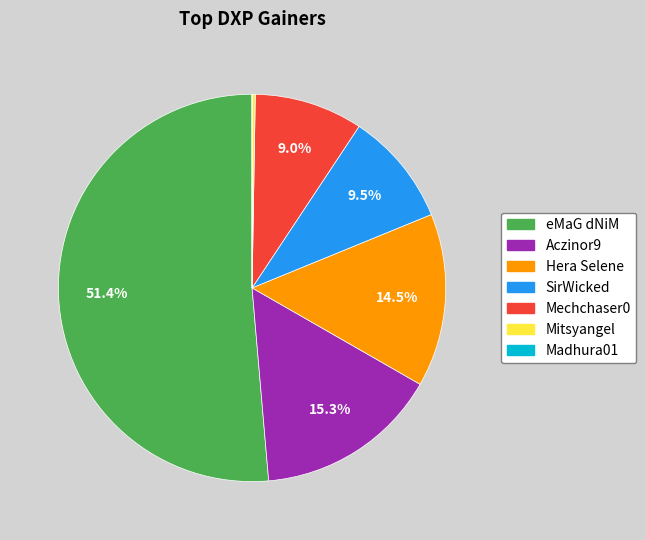

Does Aczinor9 account for over 50% of the chart?

No